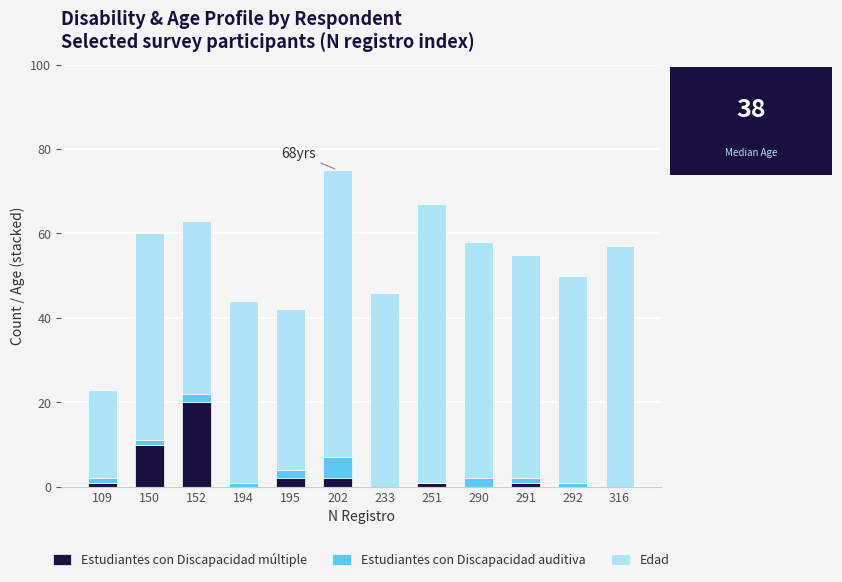

At which category is the sum across all series the highest?

202